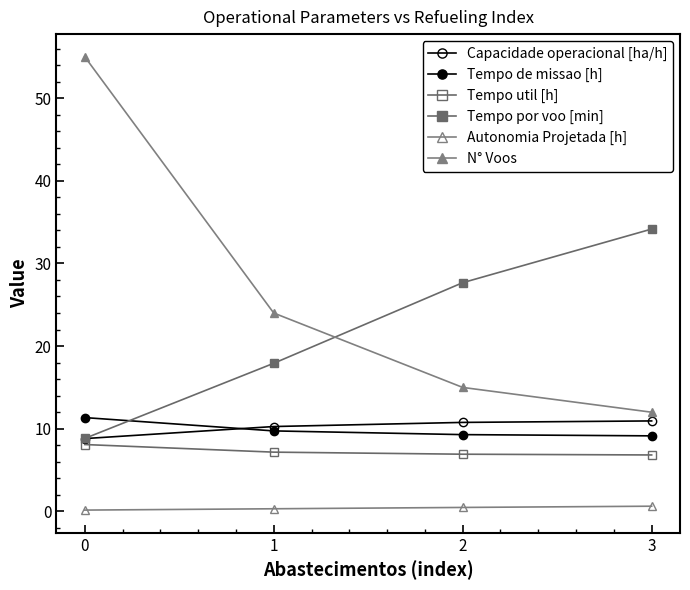

How many distinct data groups are displayed?

6